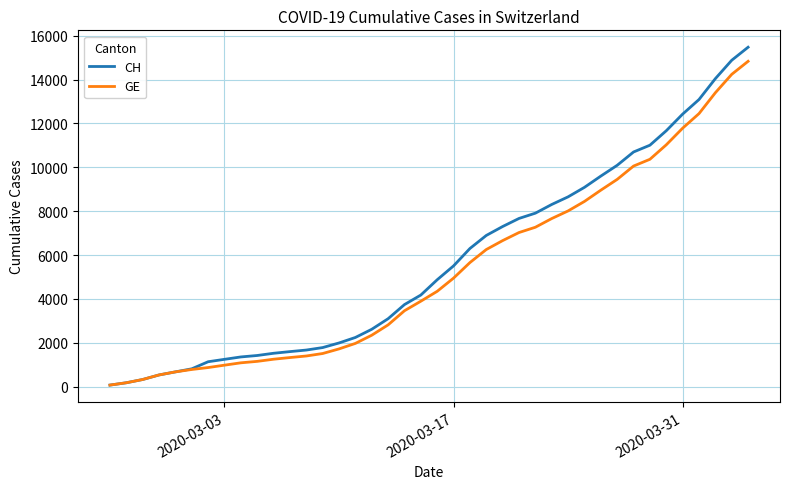

What is the minimum value for GE?

72